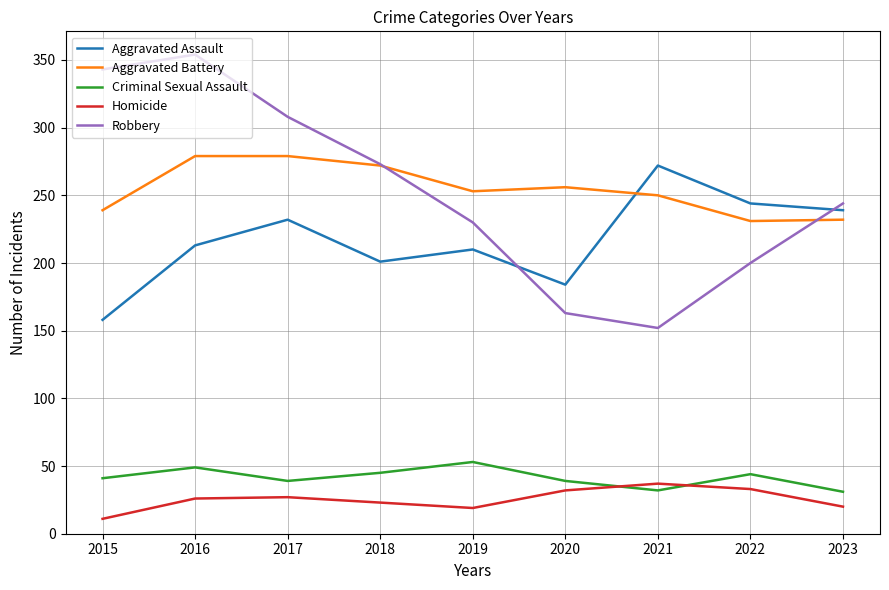

Is the value of Criminal Sexual Assault at 2022 greater than the value of Robbery at 2015?

No